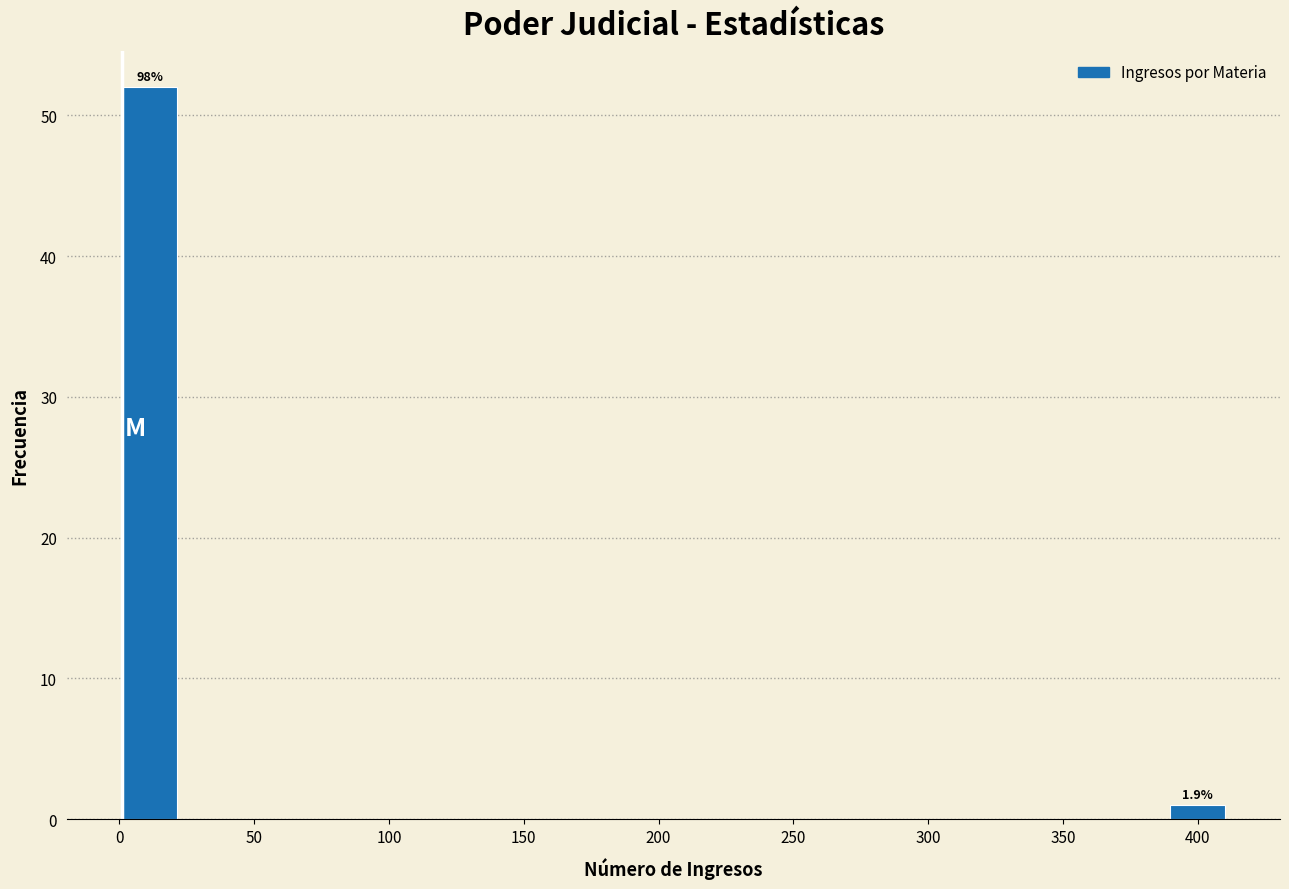

Over which range of the x-axis is the bar tallest?

0 to 20